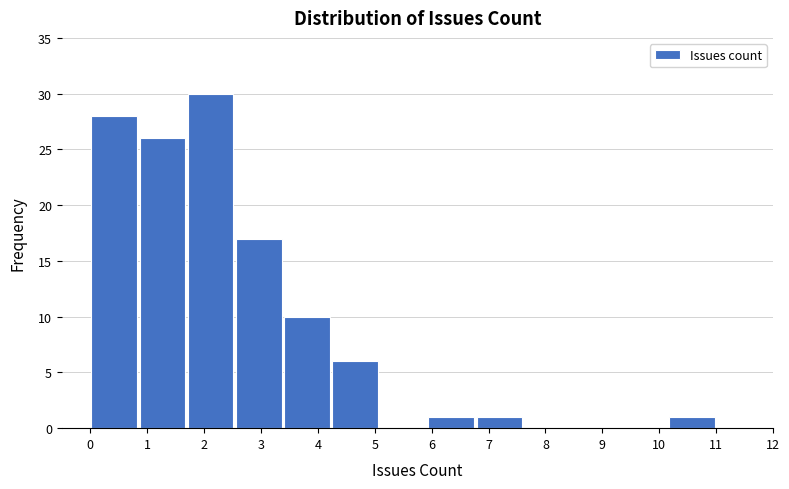

Reading left to right, list every bar in this chart as the range it spans on the x-axis followed by its height. Neither the bar edges nor the heights are printed on the chart, so give them approximately, as read against the axes.

0.0 to 0.8: 28
0.8 to 1.7: 26
1.7 to 2.5: 30
2.5 to 3.4: 17
3.4 to 4.2: 10
4.2 to 5.1: 6
5.1 to 5.9: 0
5.9 to 6.8: 1
6.8 to 7.6: 1
7.6 to 8.5: 0
8.5 to 9.3: 0
9.3 to 10.2: 0
10.2 to 11.0: 1